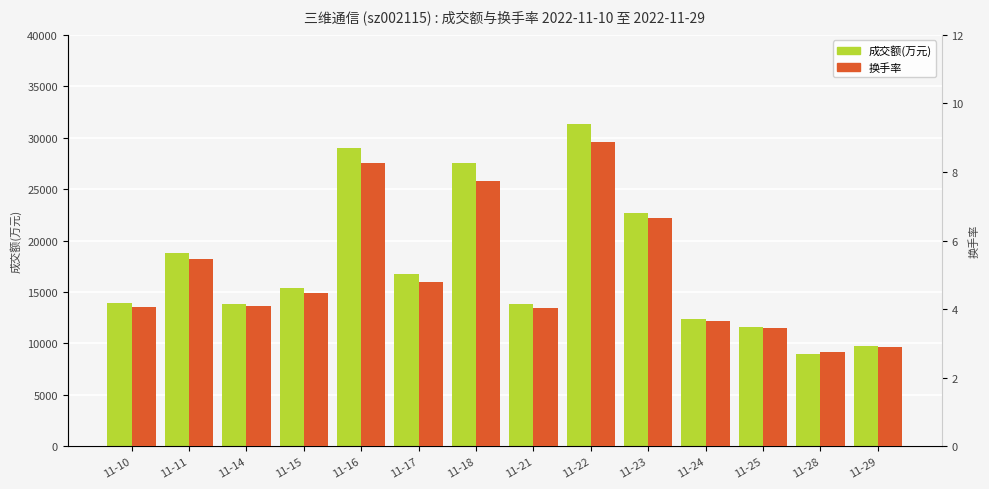

Rank the series by their maximum value, from lowest to highest.

换手率, 成交额(万元)